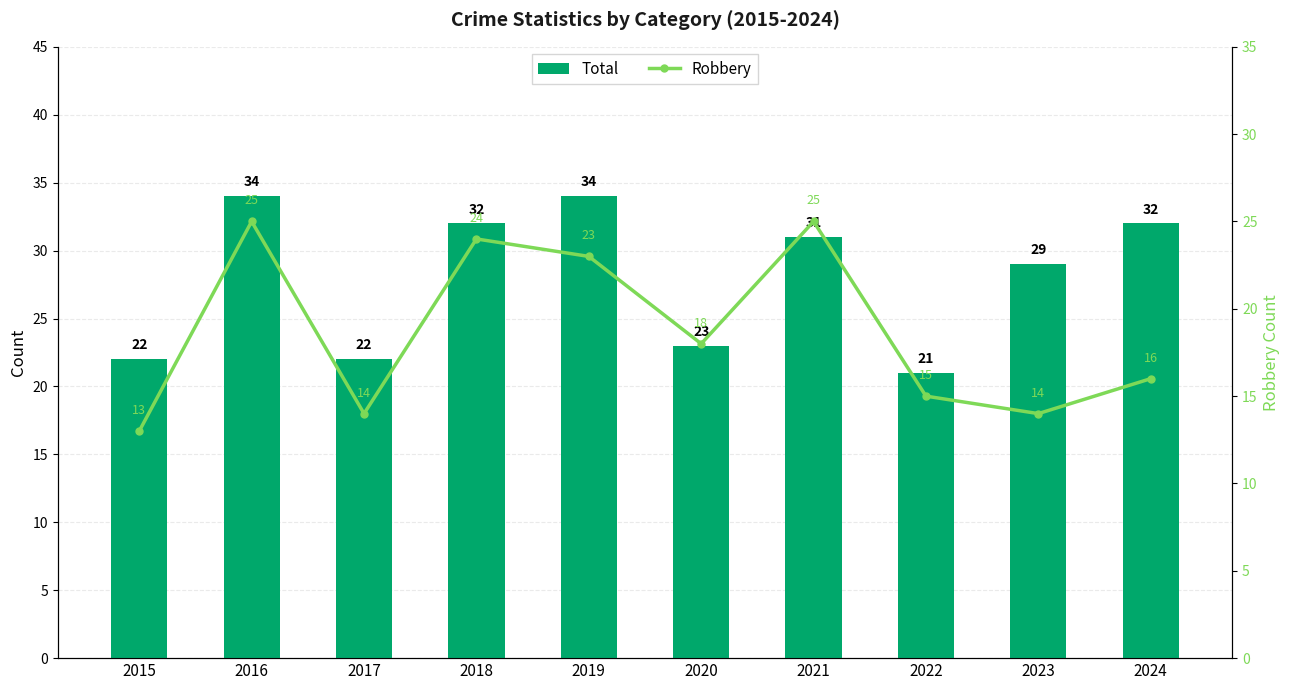

List the series in order of their overall mean, lowest first.

Robbery, Total